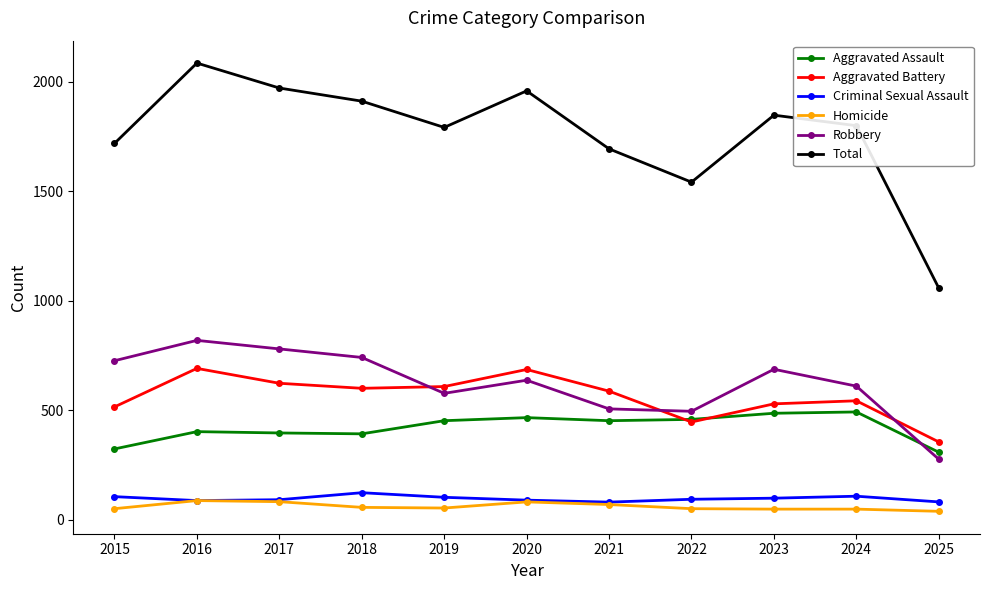

Which series has the largest total across all categories?

Total